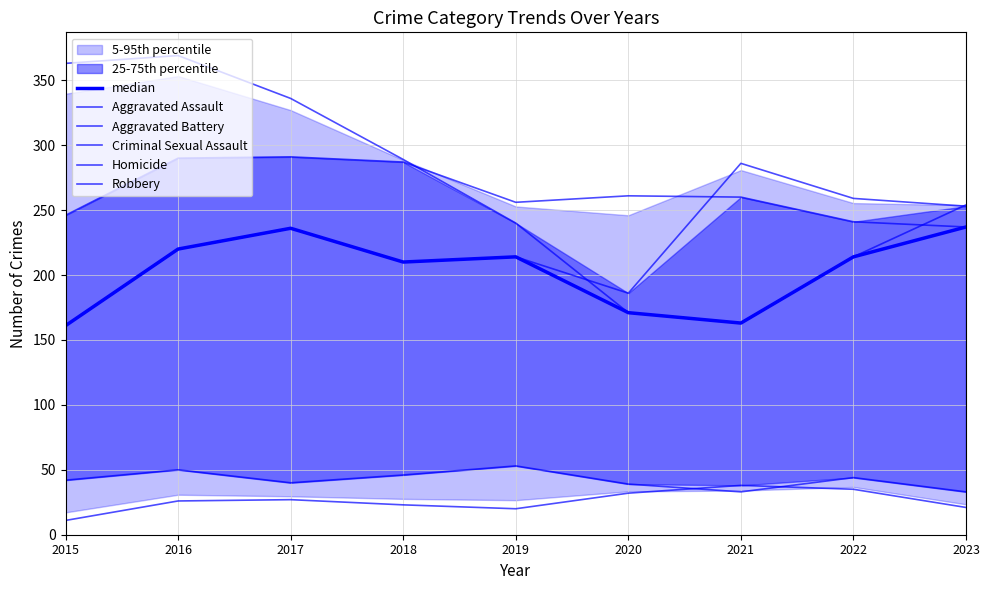

What is the sum of all median values?

1826